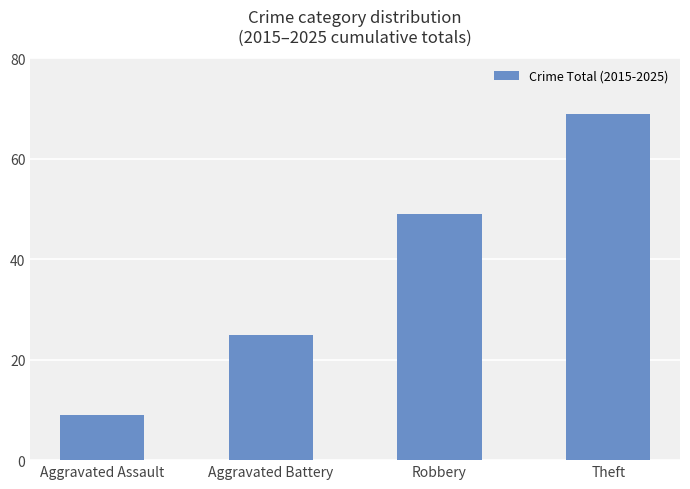

What is the difference between the maximum and minimum values?

60